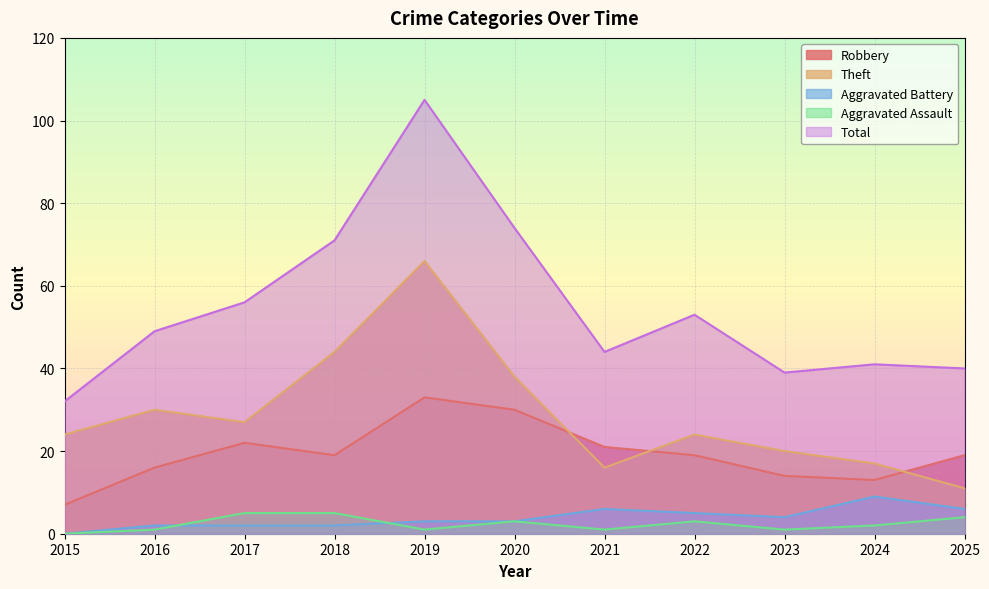

The value of Theft at 2017 is 27. True or false?

True